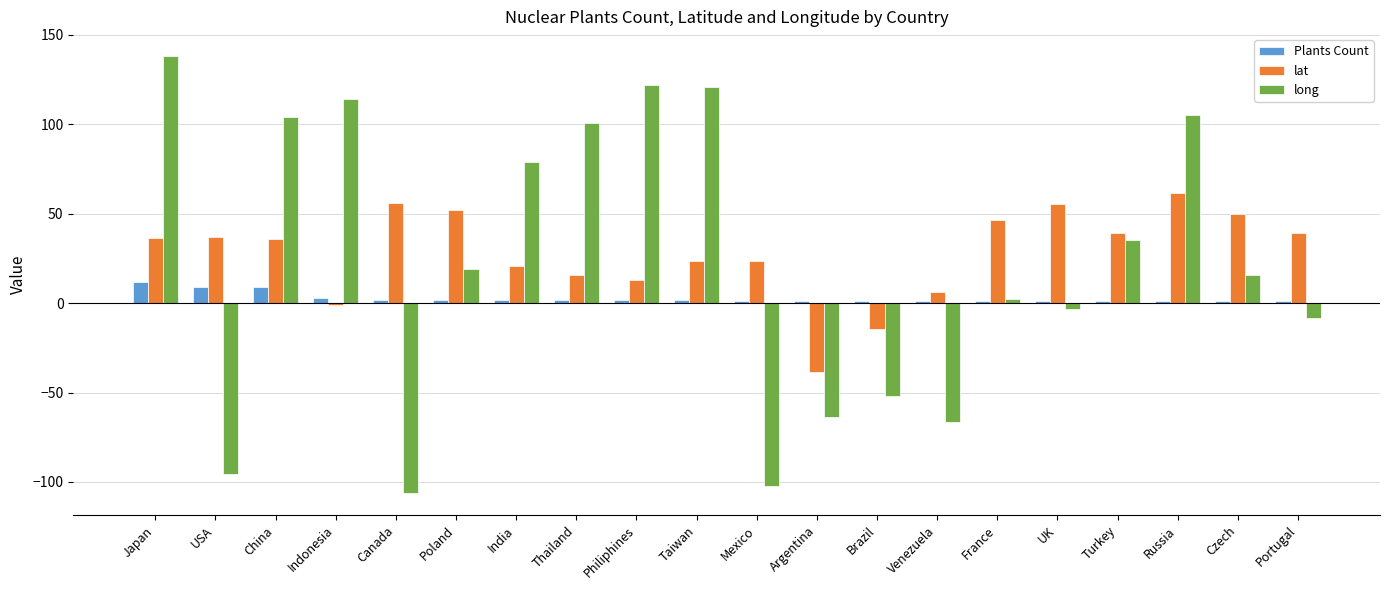

How many groups of bars are there?

20